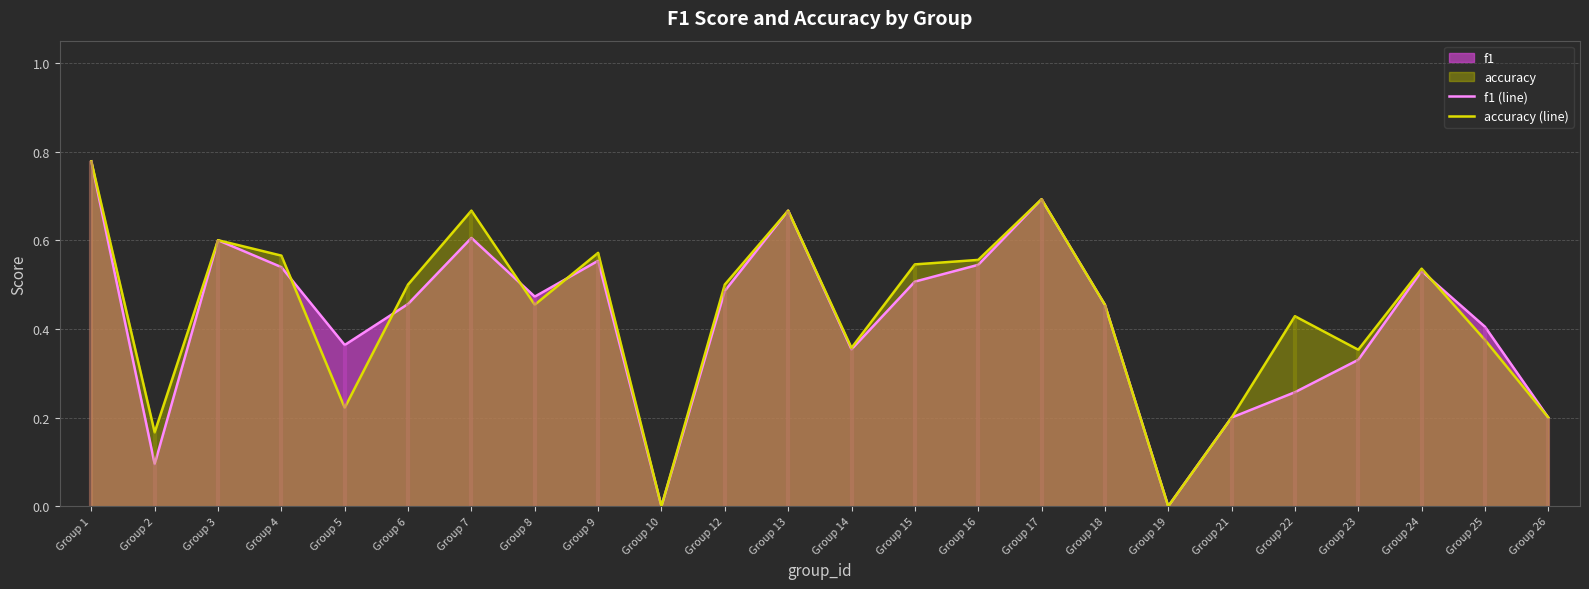

What is the difference between the maximum and second lowest values in the accuracy (line) series?

0.8